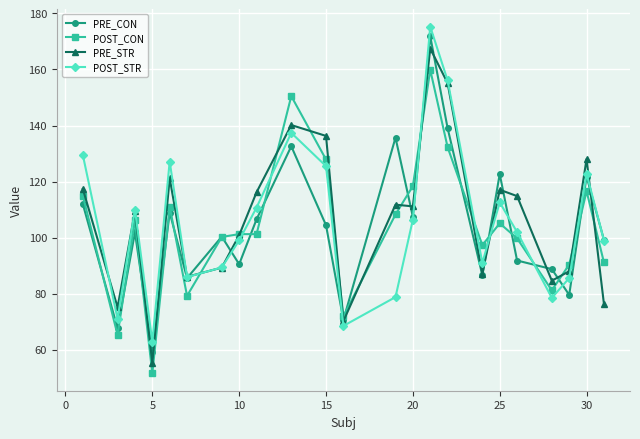

What is the highest value of the PRE_CON series?

171.8